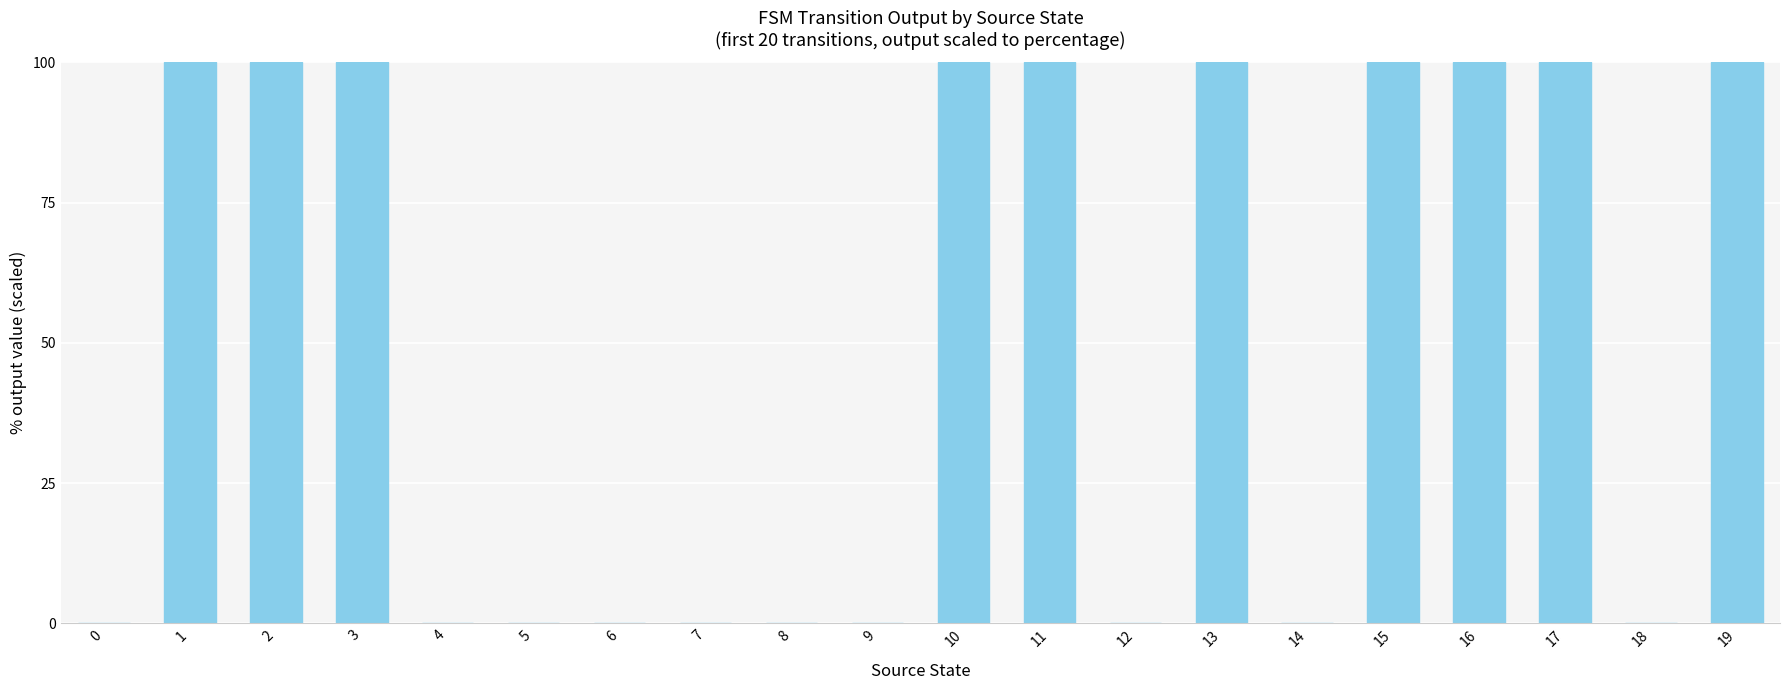

Reading right to left, what are all the values shown in this chart?

100	0	100	100	100	0	100	0	100	100	0	0	0	0	0	0	100	100	100	0